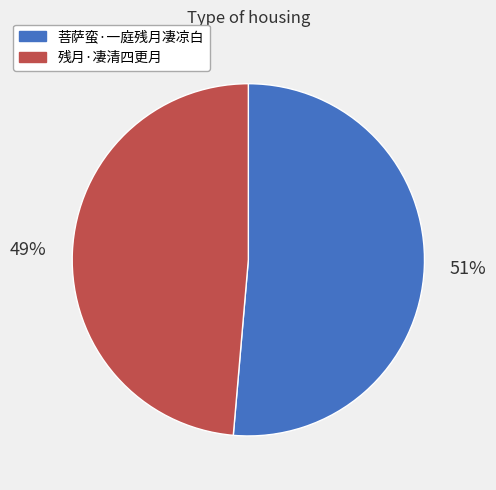

The 菩萨蛮·一庭残月凄凉白 slice represents 43% of the pie. True or false?

False